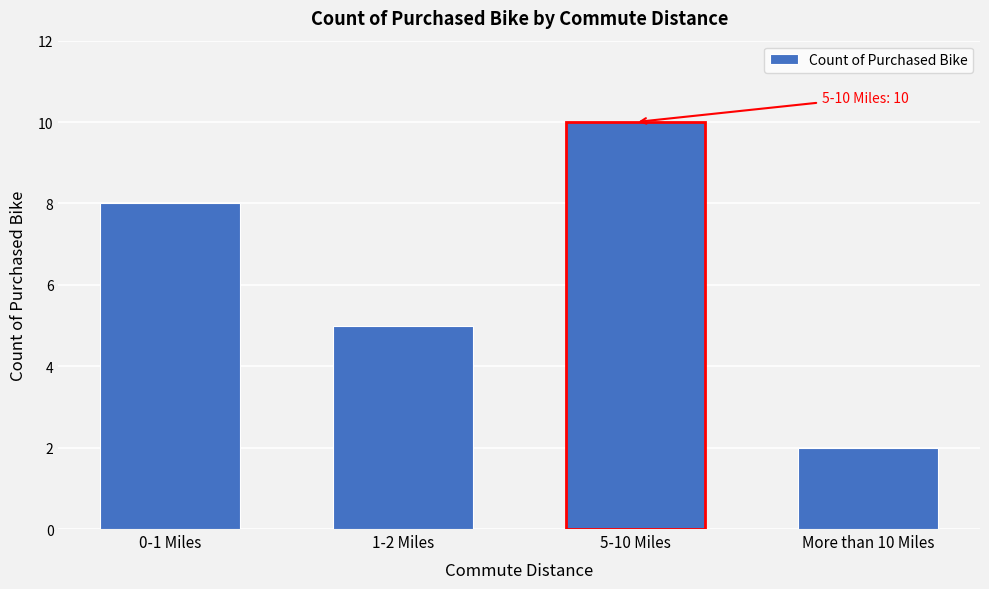

Reading left to right, list all the values displayed in this chart.

8	5	10	2